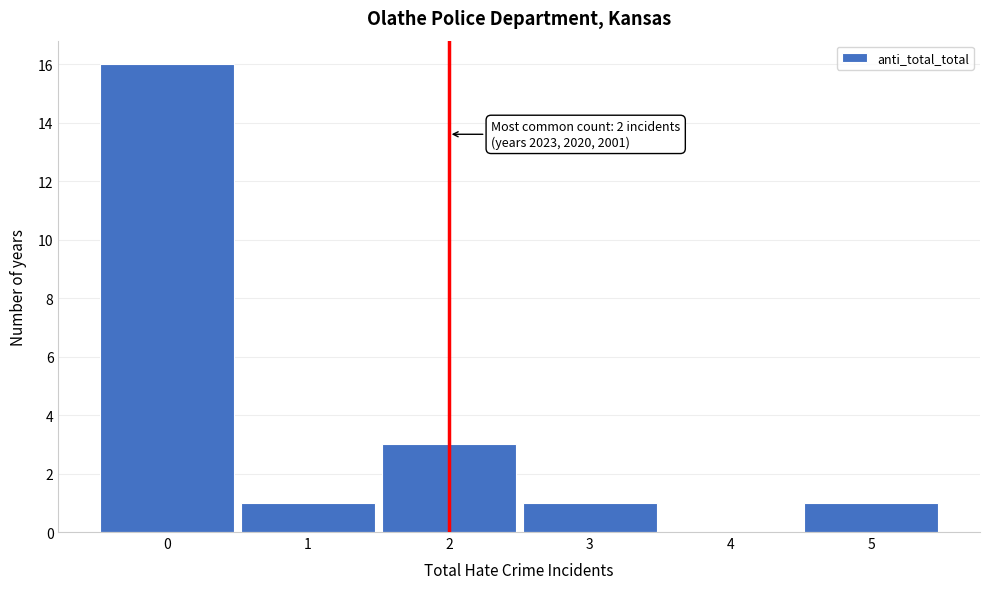

Which range on the x-axis has the tallest bar?

-0.5 to 0.5